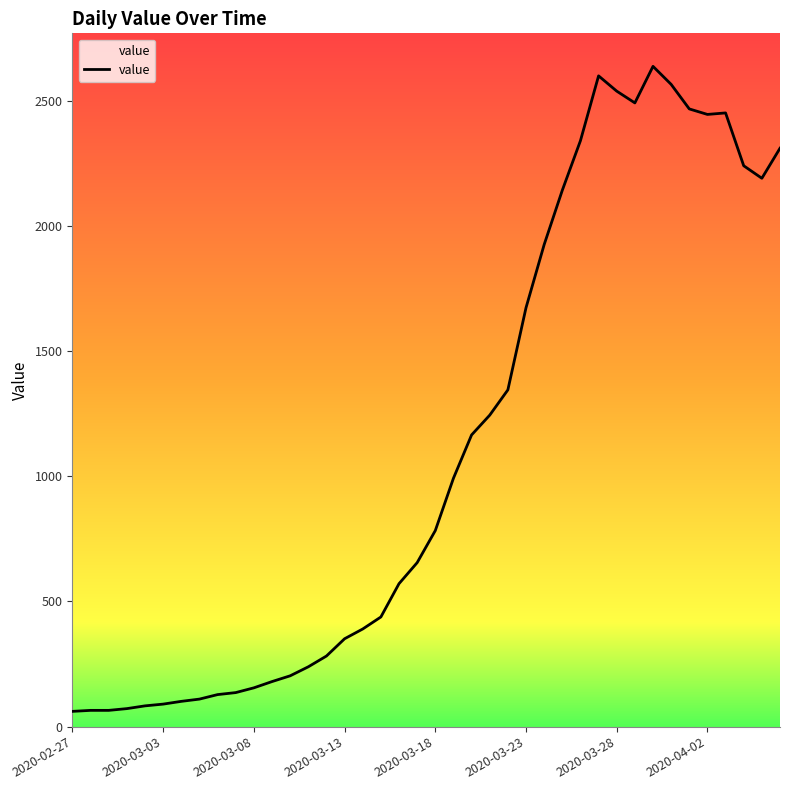

What is the smallest value displayed?

61